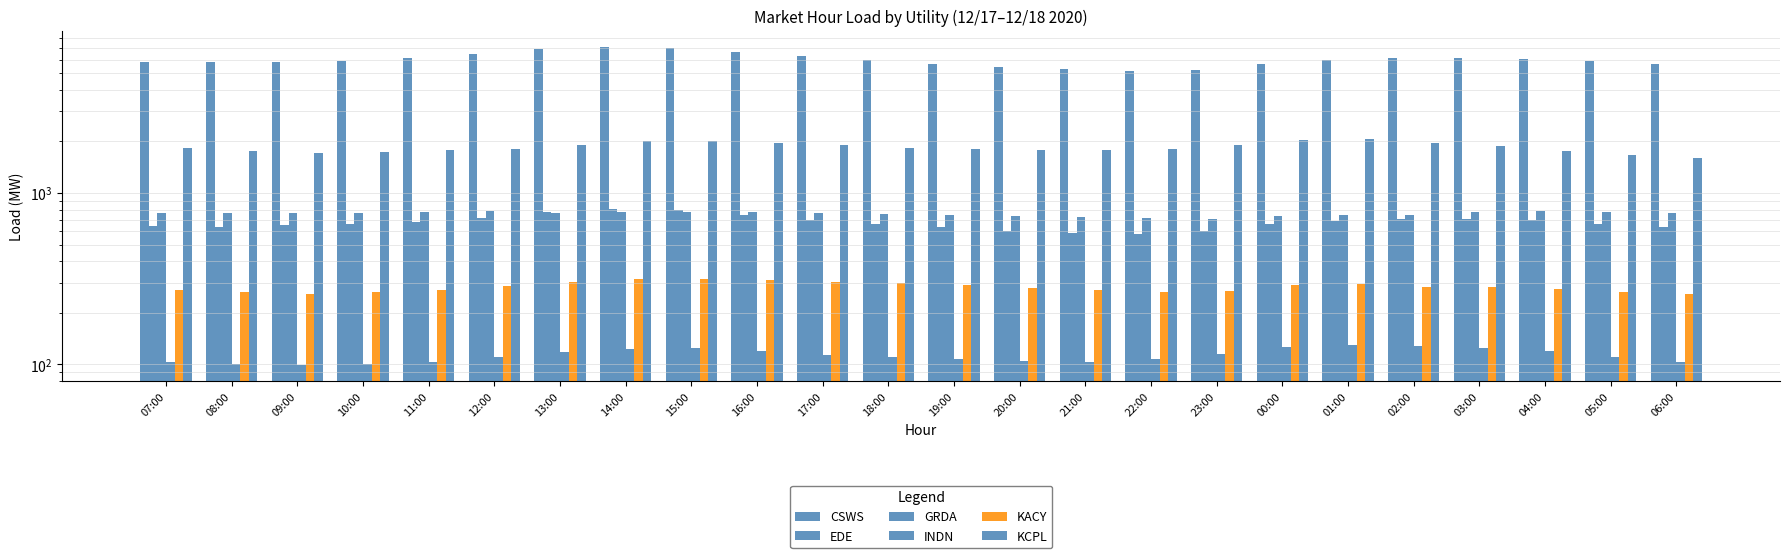

What is the maximum value for CSWS?

7131.7